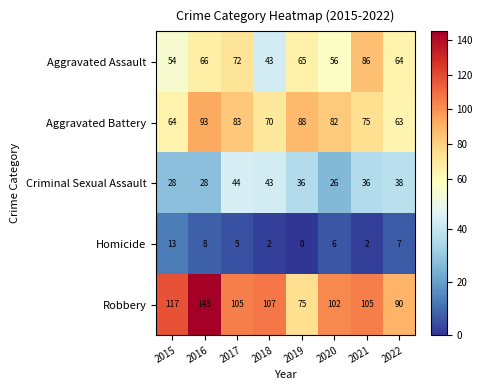

What is the greatest value displayed?

145